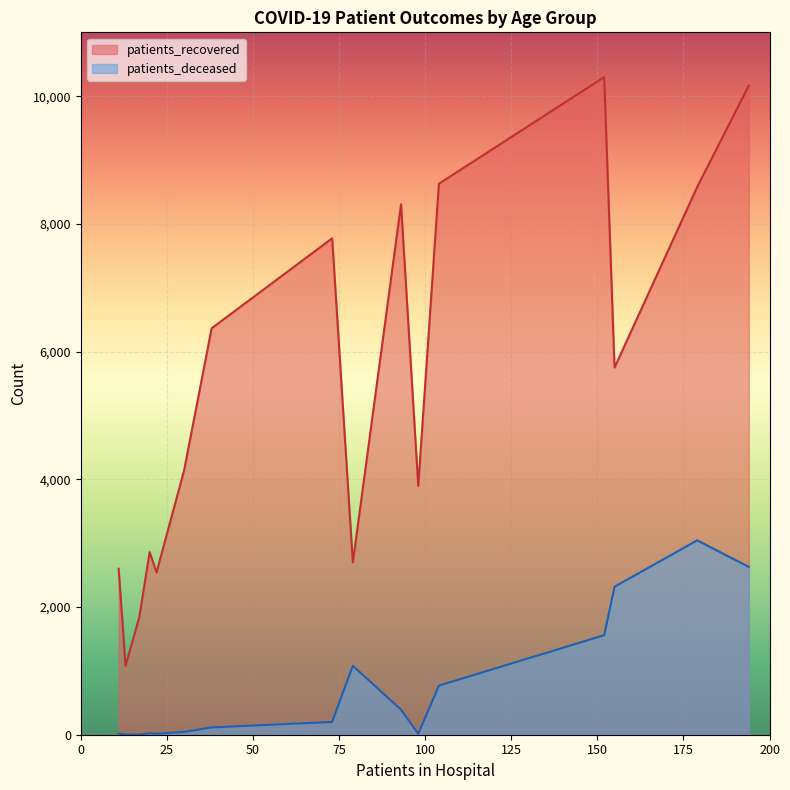

What is the maximum value shown in the chart?

10299